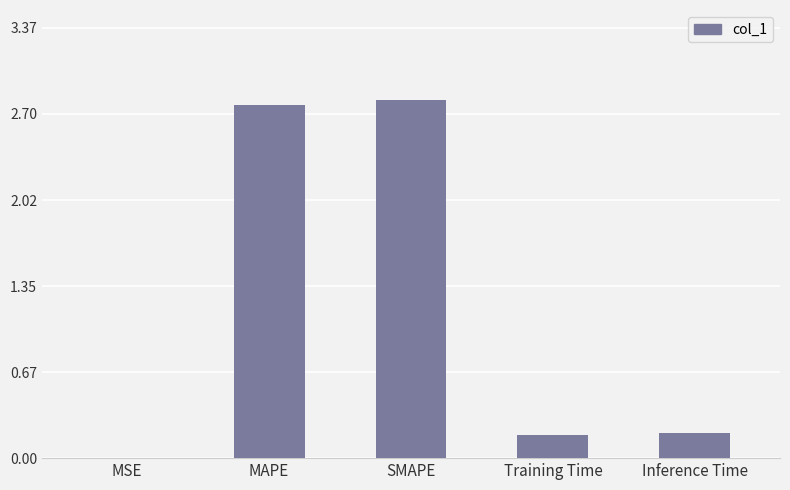

What is the greatest value displayed?

2.8